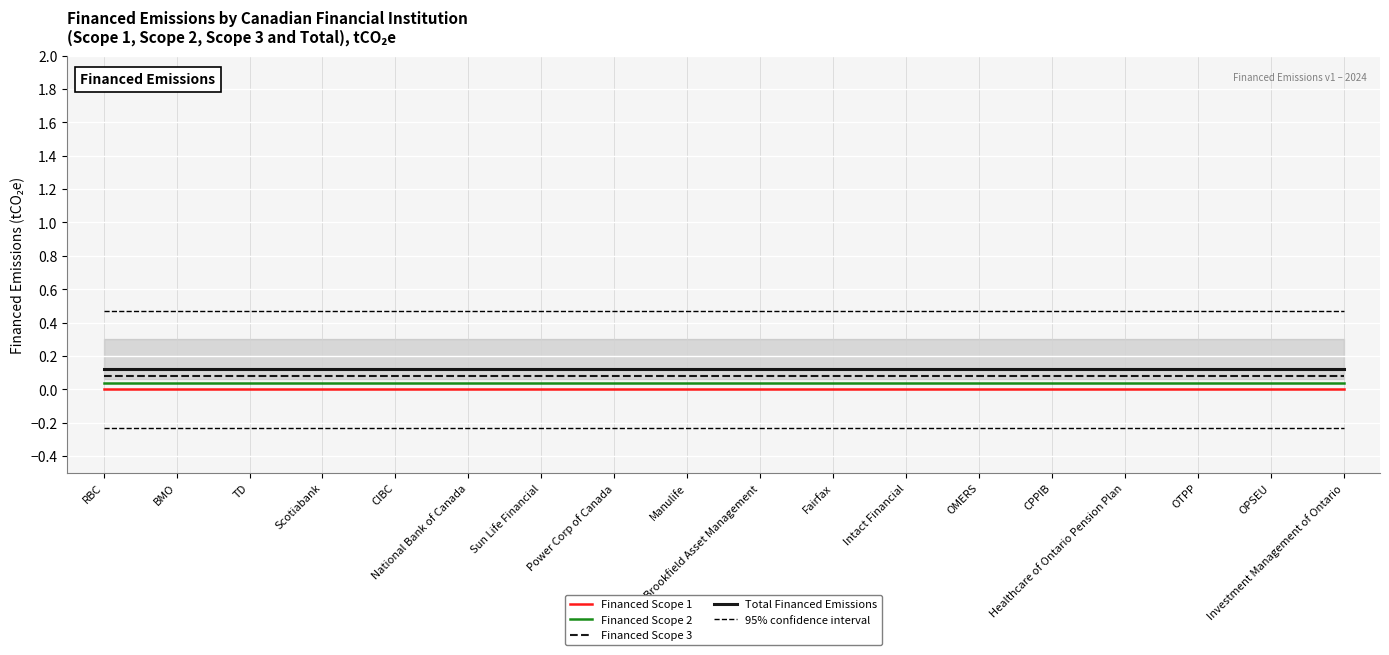

Rank the series at BMO from lowest to highest value.

Financed Scope 1, Financed Scope 2, Financed Scope 3, Total Financed Emissions, 95% confidence interval